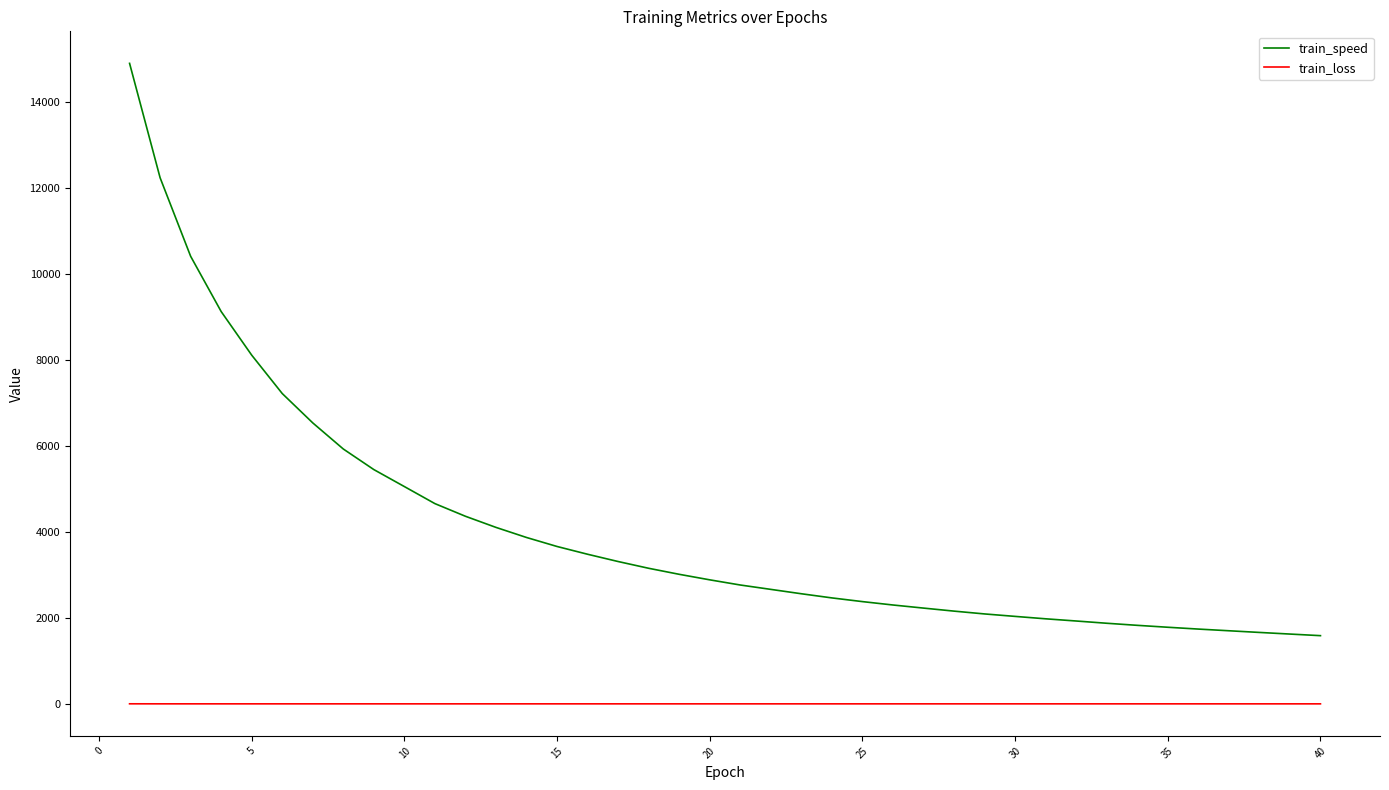

Which series has the largest total across all categories?

train_speed